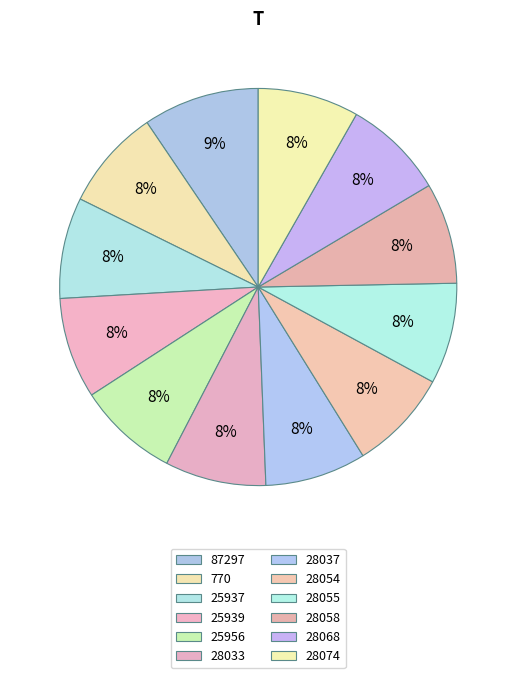

What is the total percentage of 25937 and 28068?

15.2%